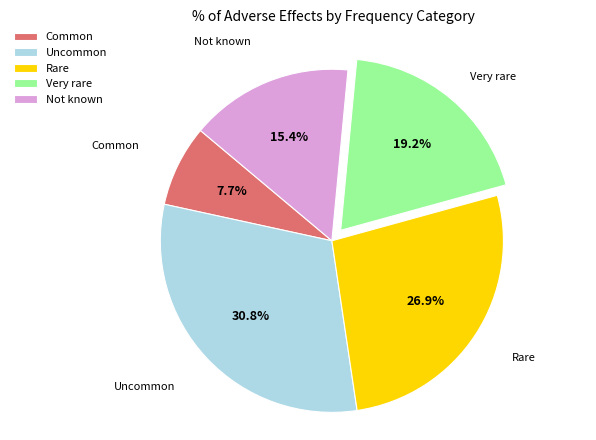

Combined, do Uncommon and Not known account for over 50%?

No